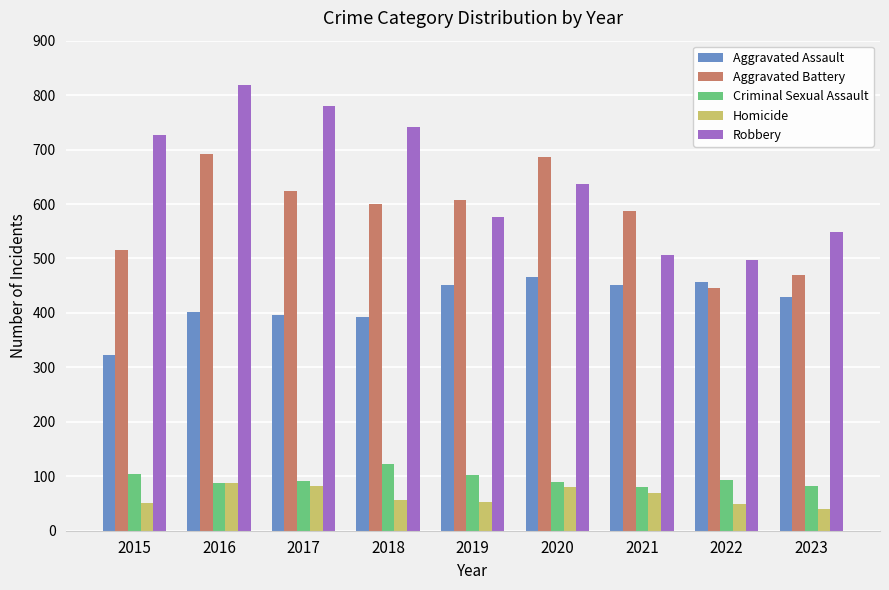

What is the maximum value shown in the chart?

819